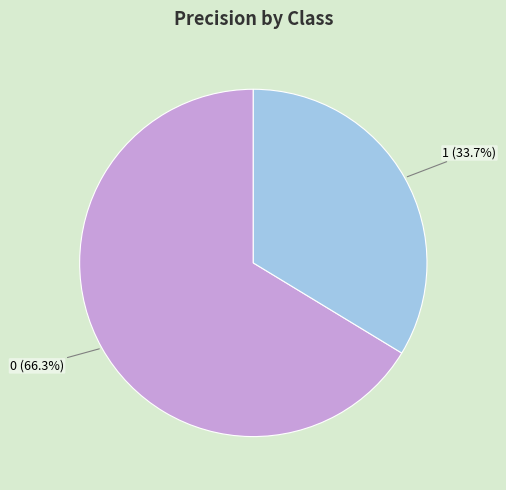

What percentage is NOT represented by 0?

33.7%